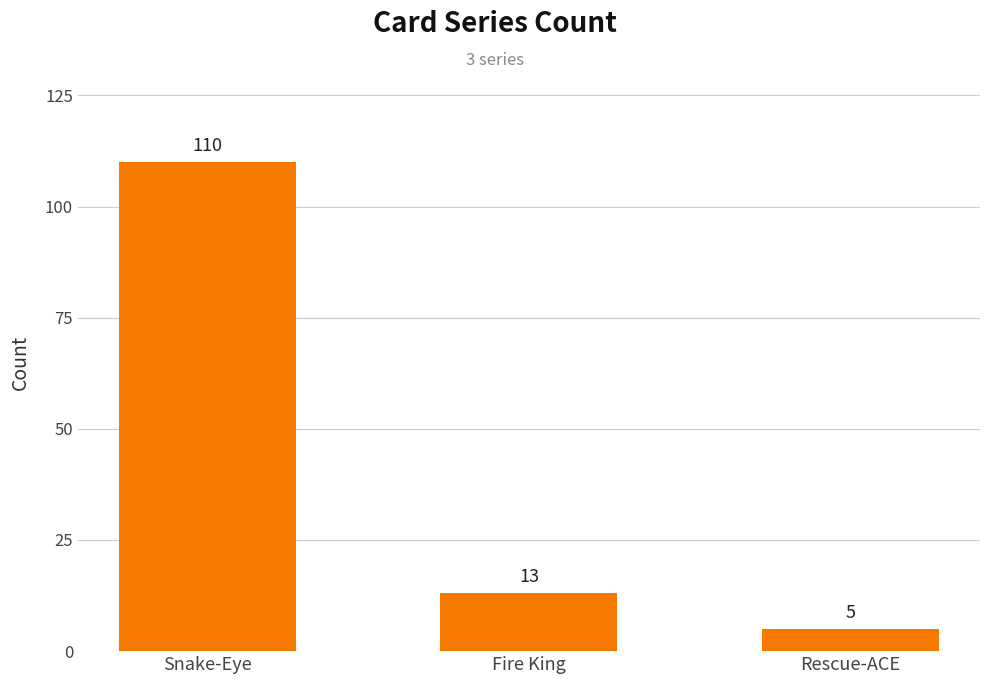

How many values are below 13?

1